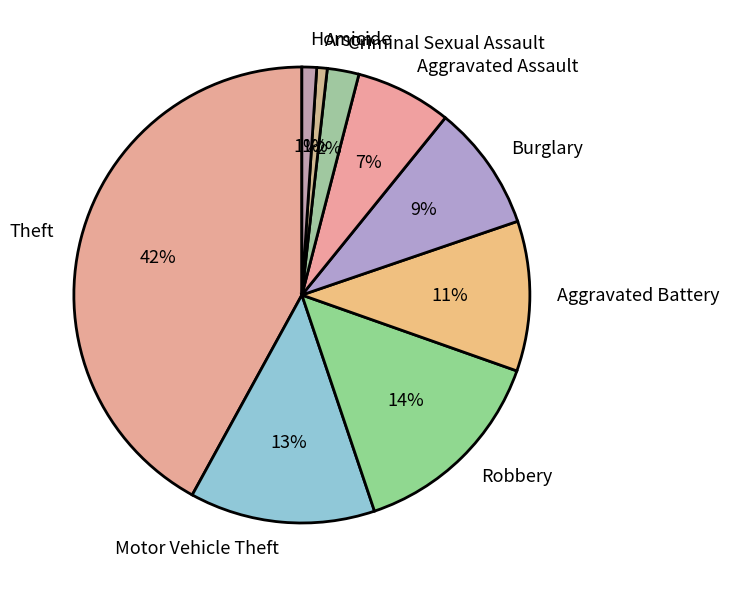

How many segments does this pie chart have?

9